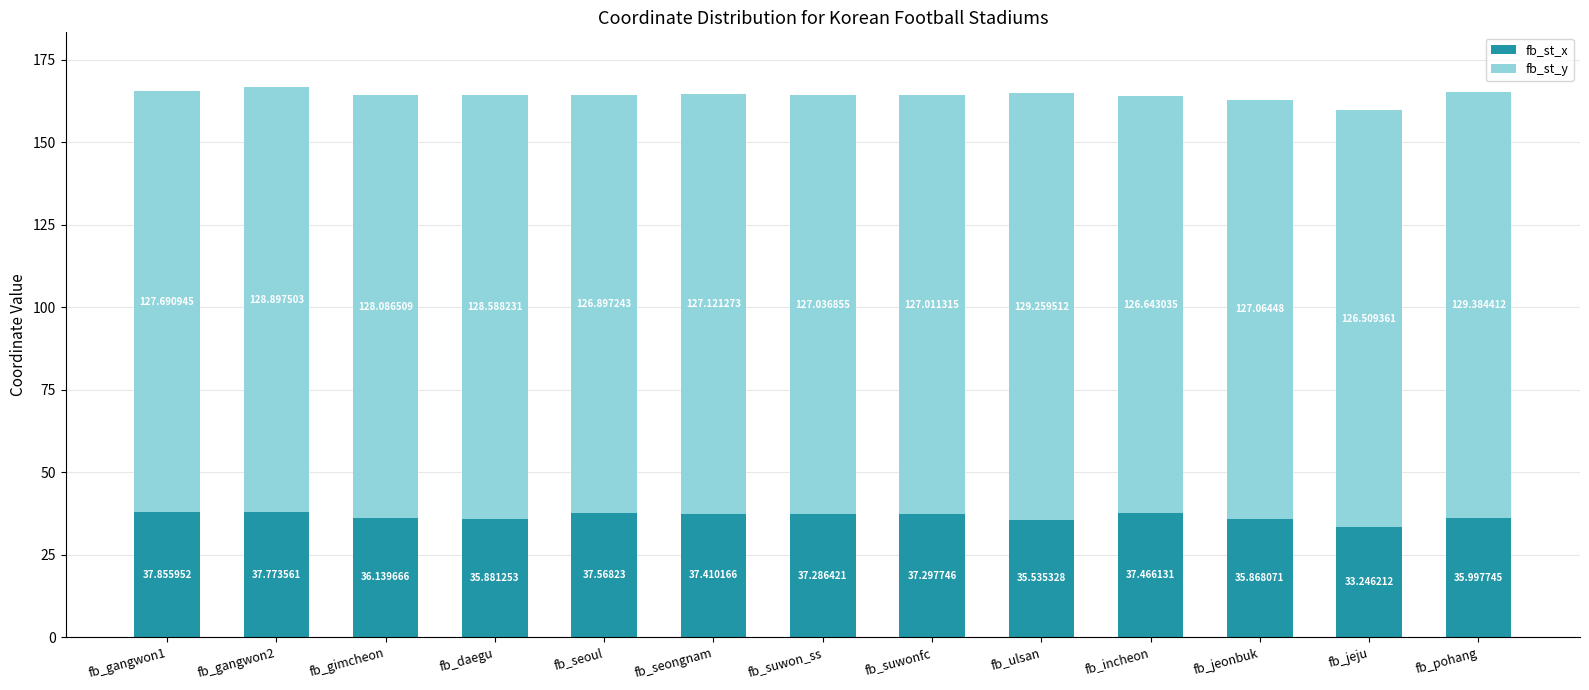

Where is fb_st_x nearest to the value 35?

fb_ulsan